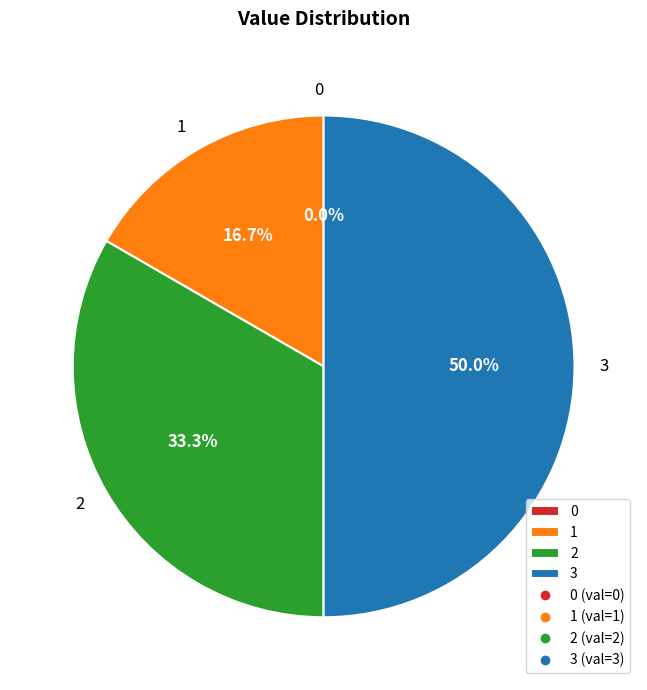

What percentage is the 2 slice, to the nearest percent?

33%